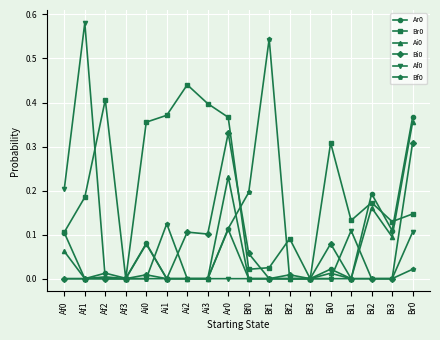

What is the label of the 11th point from the left?

Bf1